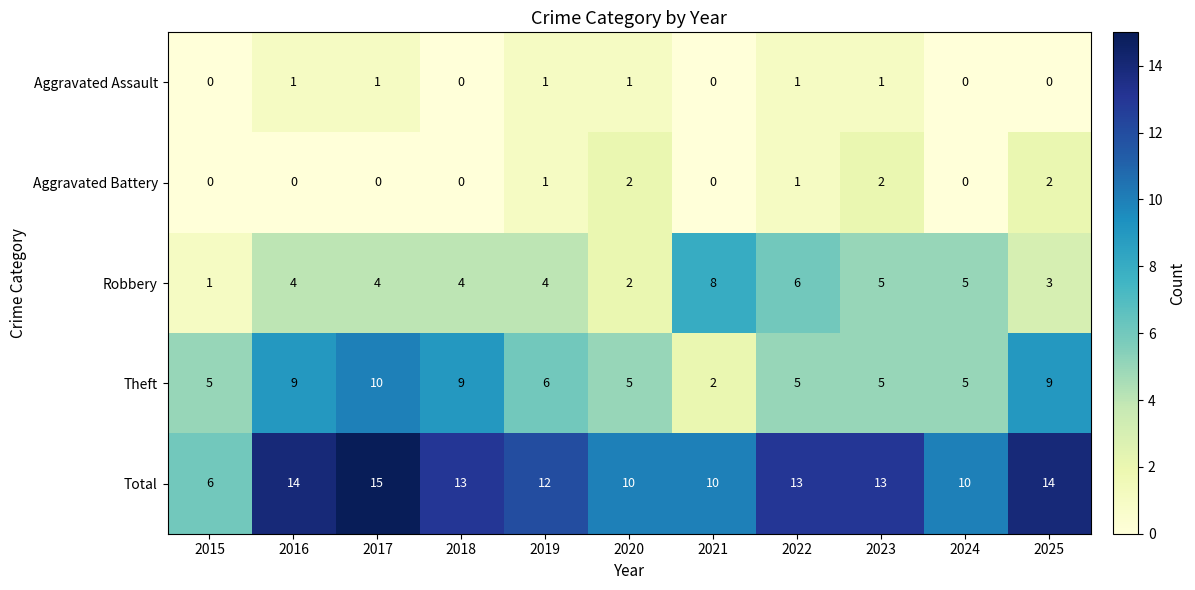

What is the total value across all series at 2020?

20